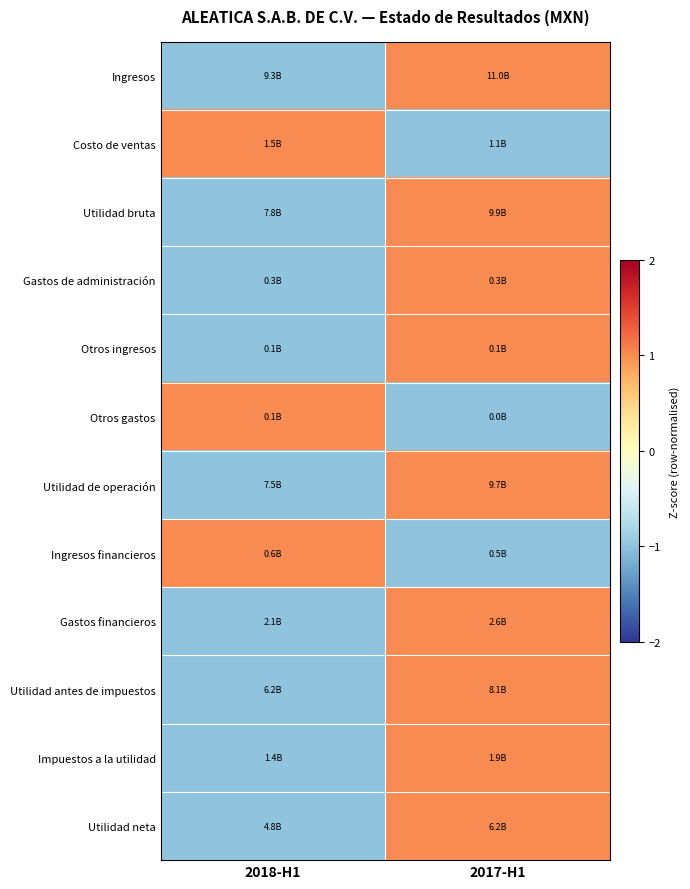

What is the total value across all series at 2017-H1?

6